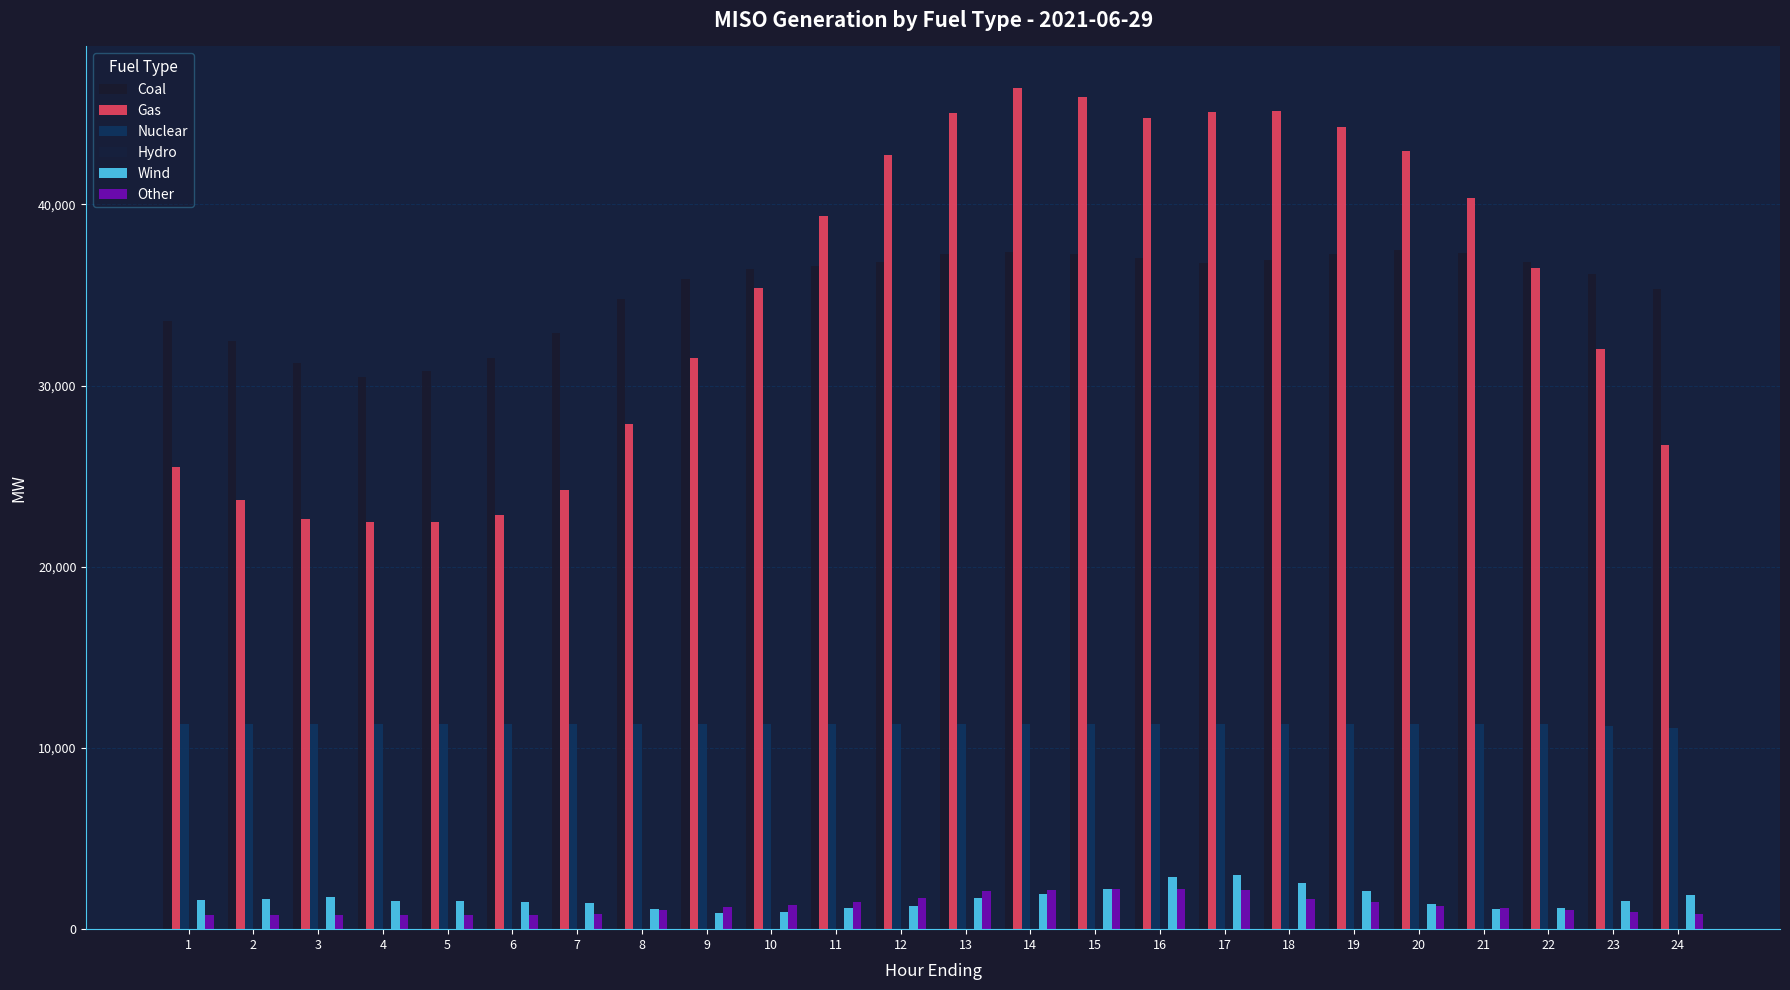

How many bars are there in each group?

6